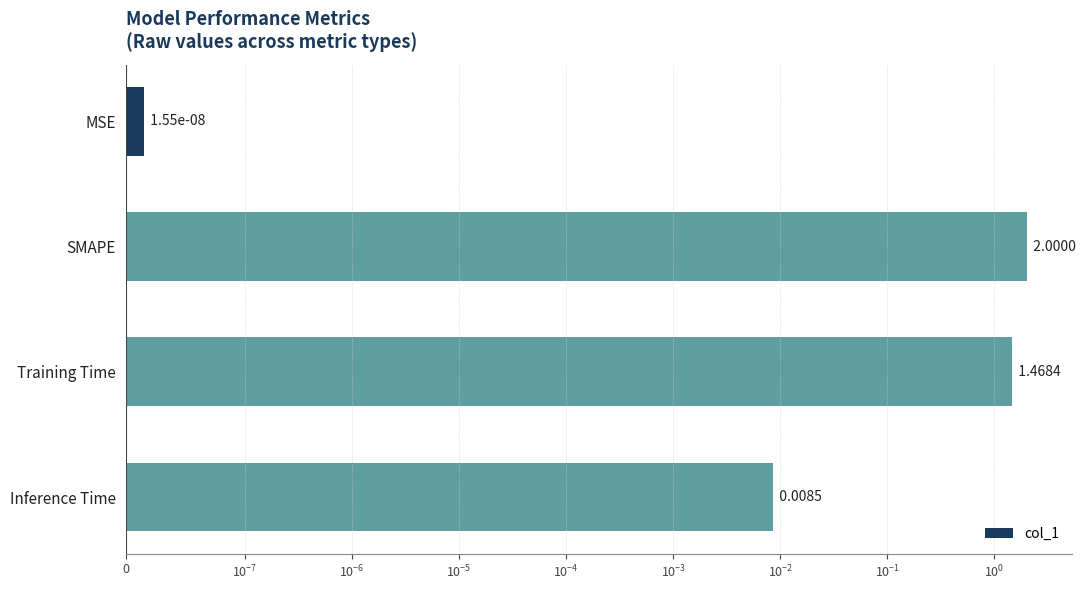

What is the value of the 2nd bar from the left?

2.0